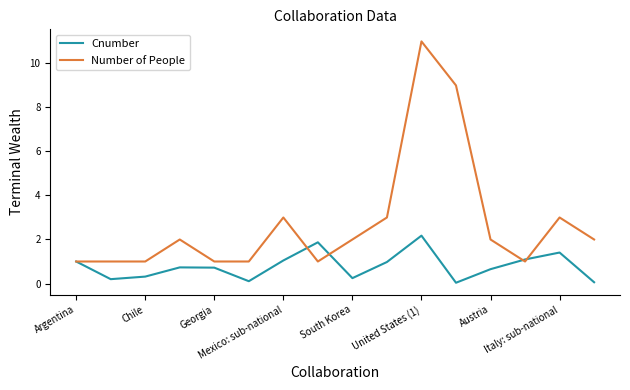

Rank the series by their average value, from highest to lowest.

Number of People, Cnumber